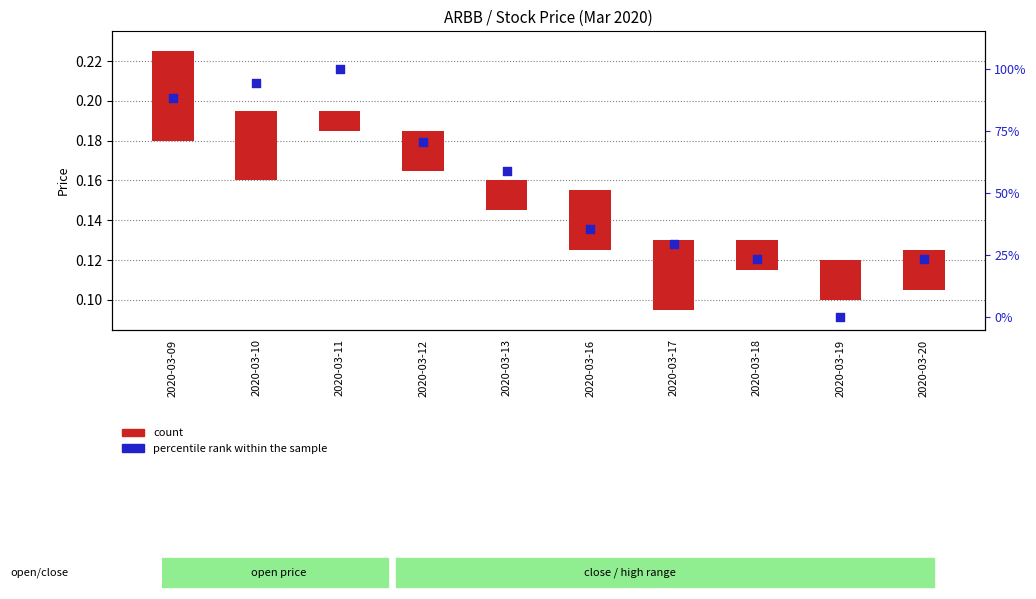

What is the total value across all series at 2020-03-12?

70.6